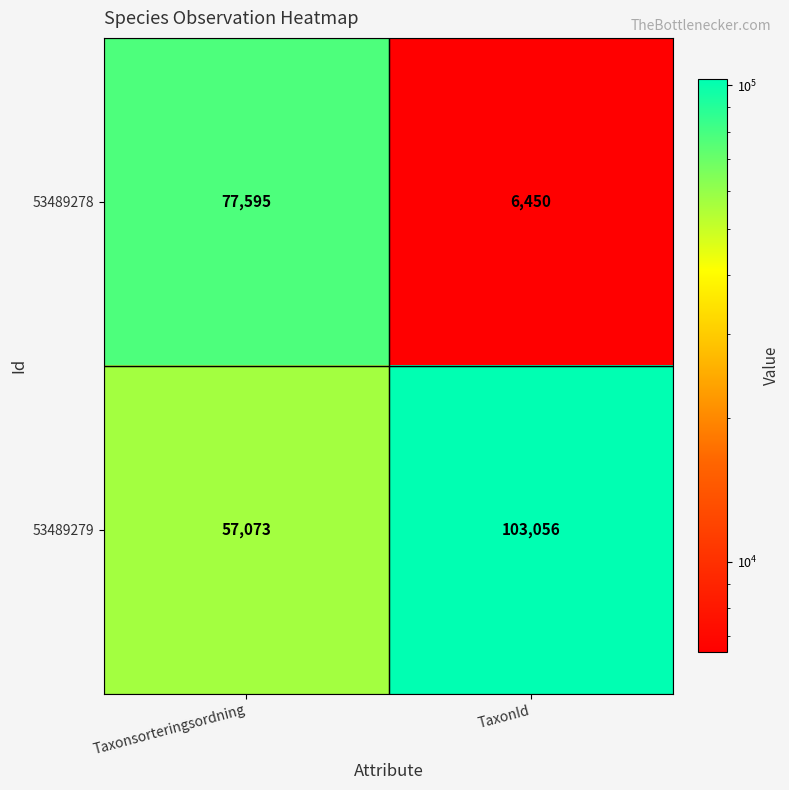

The 53489278 series shows 2735 at TaxonId. True or false?

False